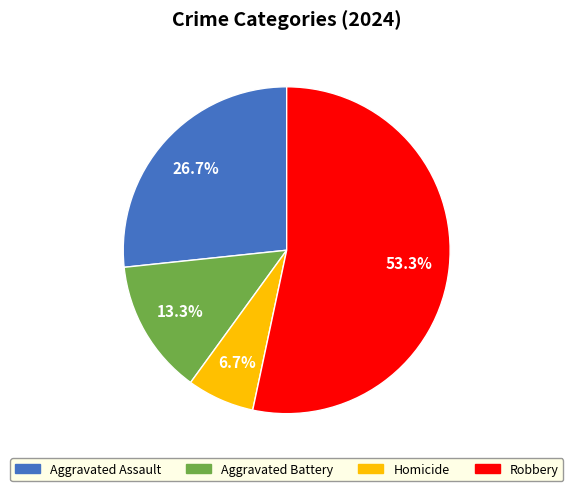

Combined, what portion of the pie is Aggravated Assault and Aggravated Battery?

40.0%